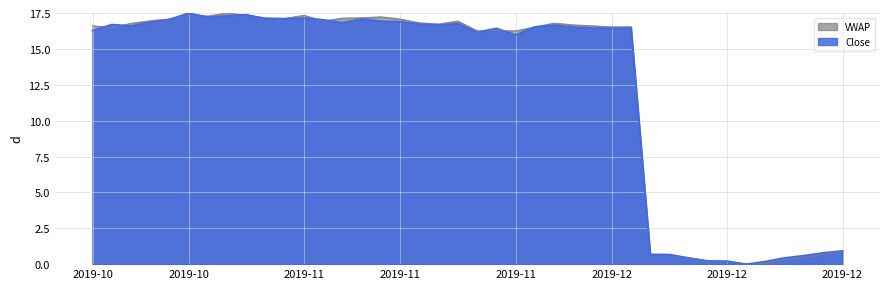

What is the difference between the VWAP values at 2019-11-05 and 2019-11-04?

0.2